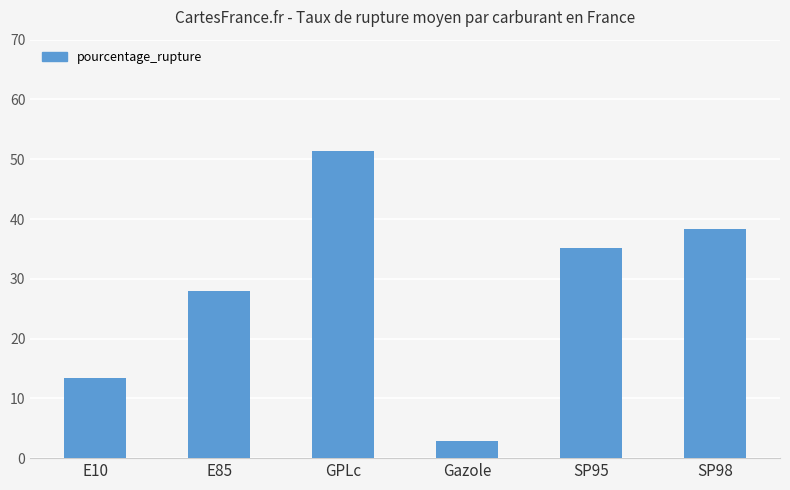

Reading left to right, what are all the values shown in this chart?

E10=13.4	E85=27.9	GPLc=51.4	Gazole=2.9	SP95=35.1	SP98=38.3